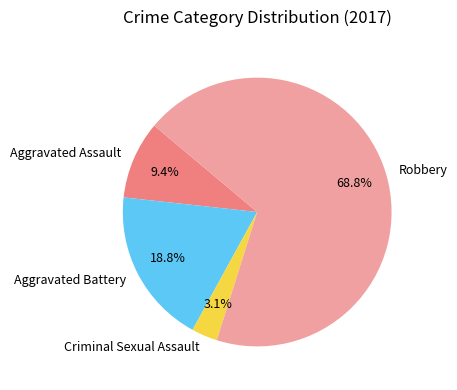

Combined, do Aggravated Assault and Robbery account for over 50%?

Yes